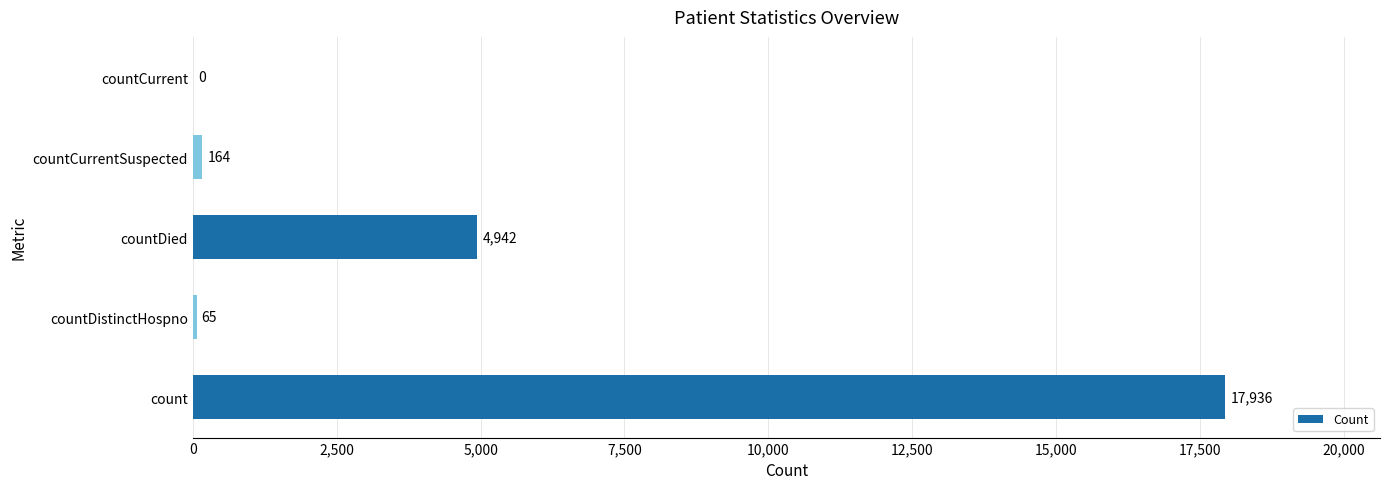

The value at countDied is 4942. True or false?

True